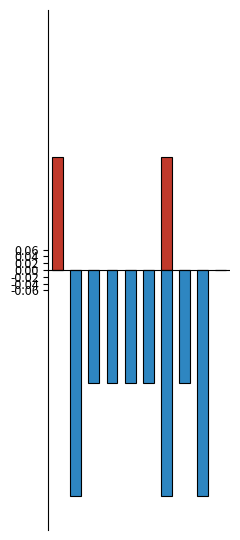

What is the sum of the Não realizado values at 8 and 5?

-1.0